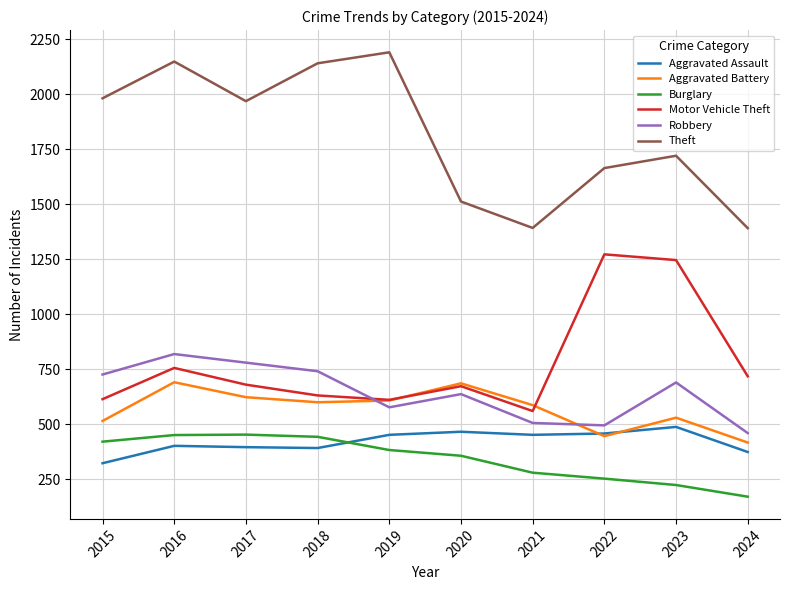

Which series has the largest range (max minus min)?

Theft